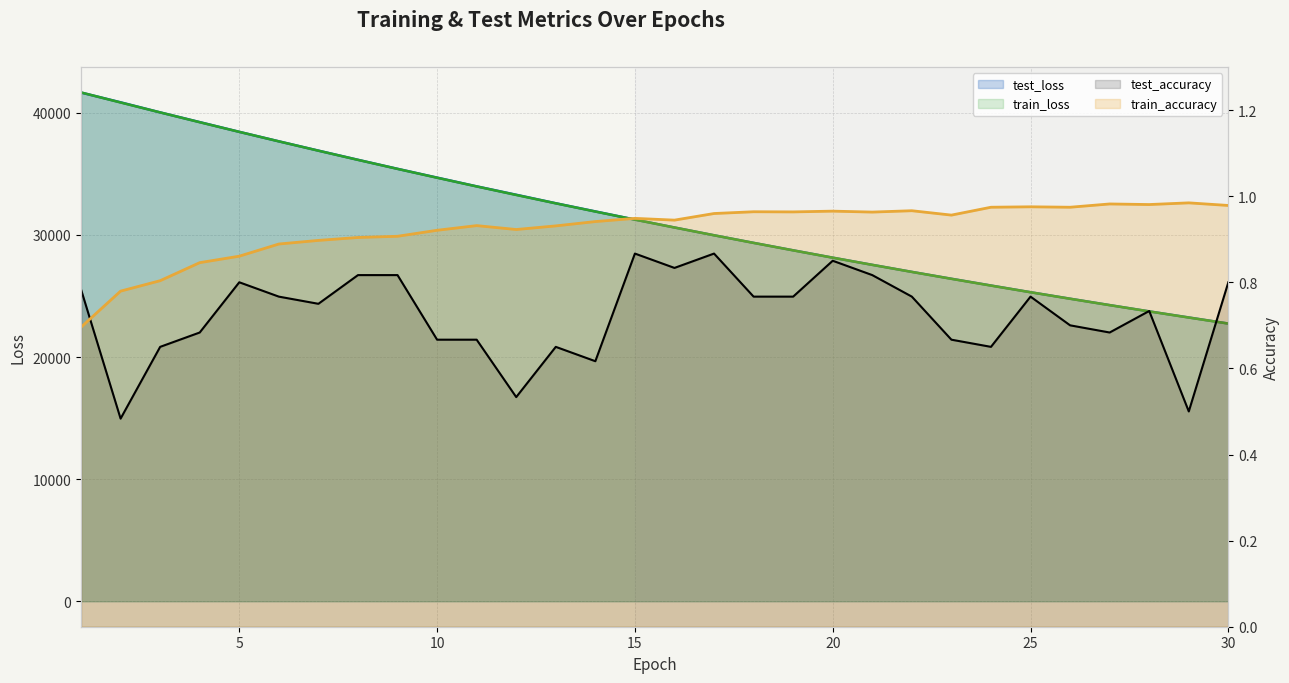

True or false: test_accuracy and train_loss cross at least once.

False